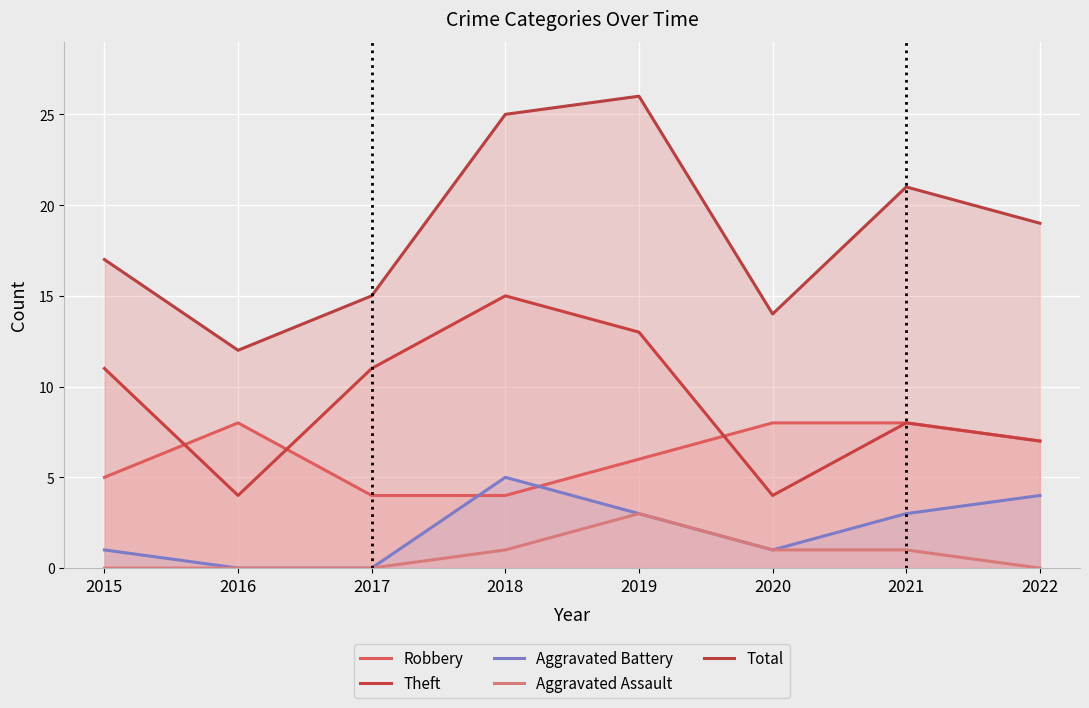

Count the number of data series in this chart.

5